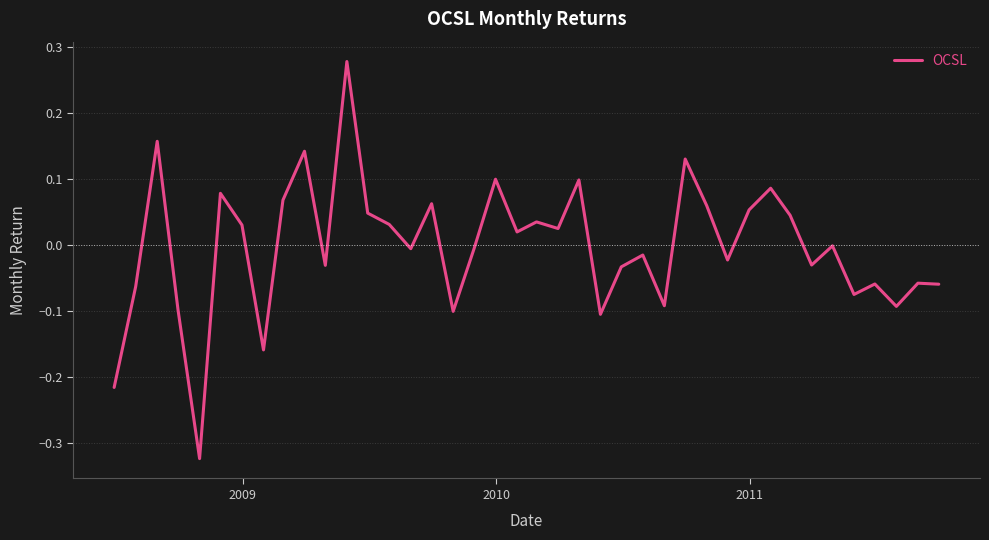

How many lines are shown in the chart?

1